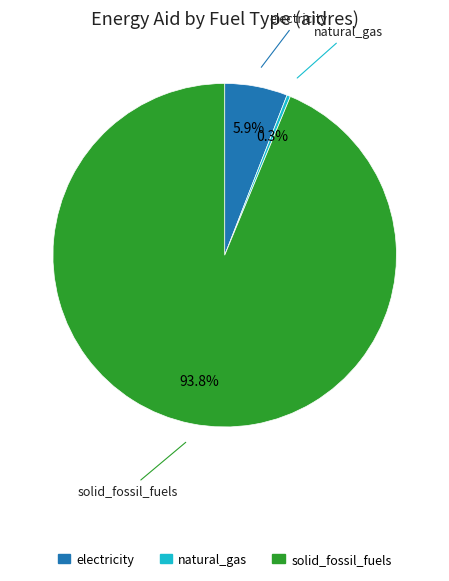

To the nearest percent, what percentage of the pie is solid_fossil_fuels?

94%